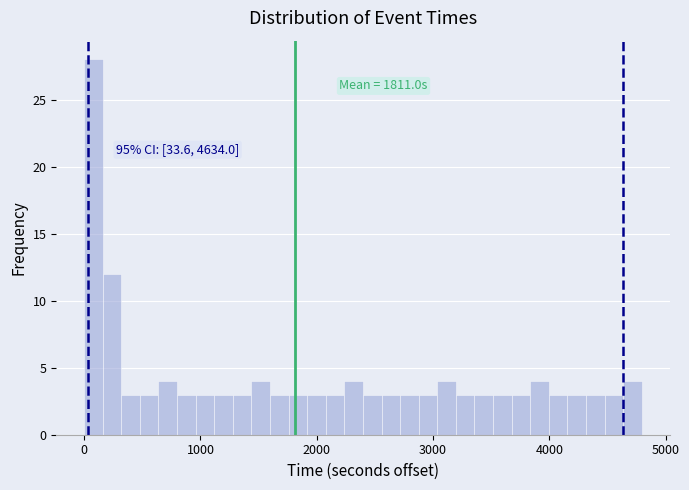

Around what value on the x-axis is the tallest bar? Give the approximate position of its centre, as read against the axis.

100